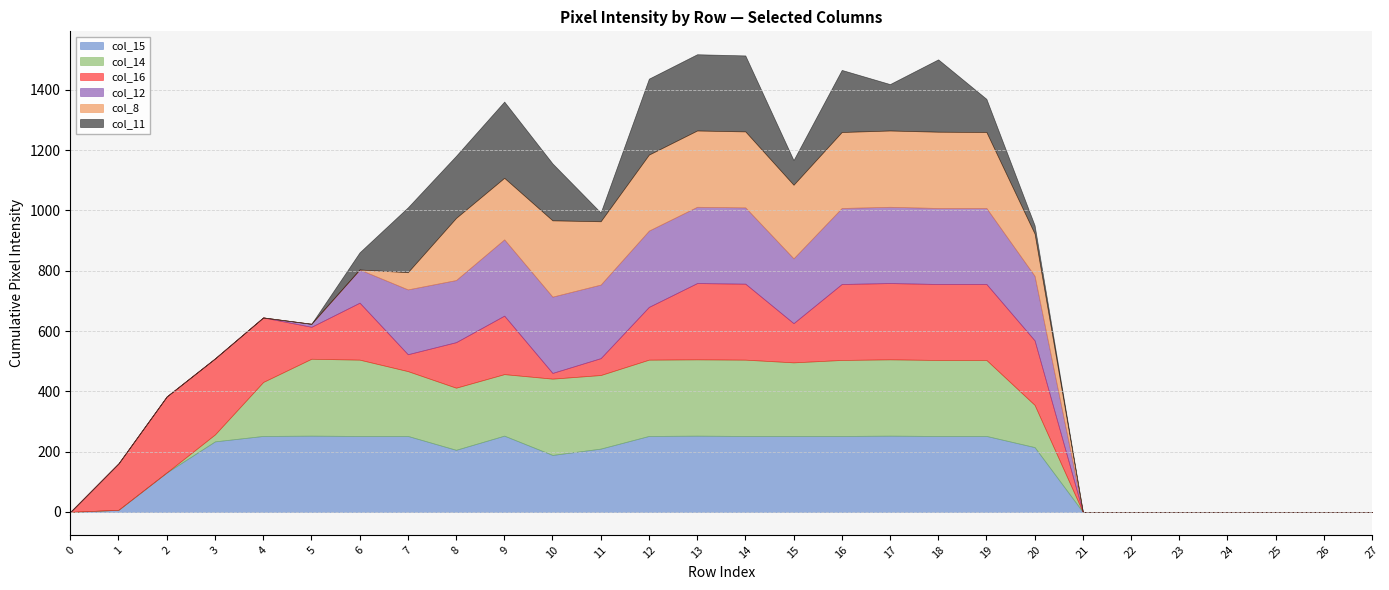

At which label does col_12 first exceed 206?

7